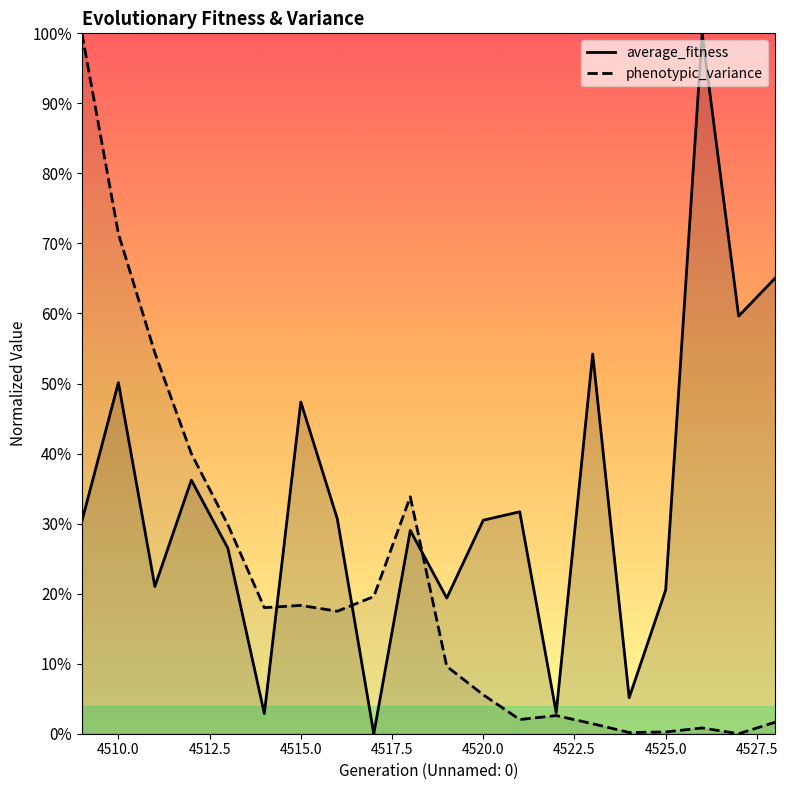

List the series in order of their peak value, lowest first.

average_fitness, phenotypic_variance